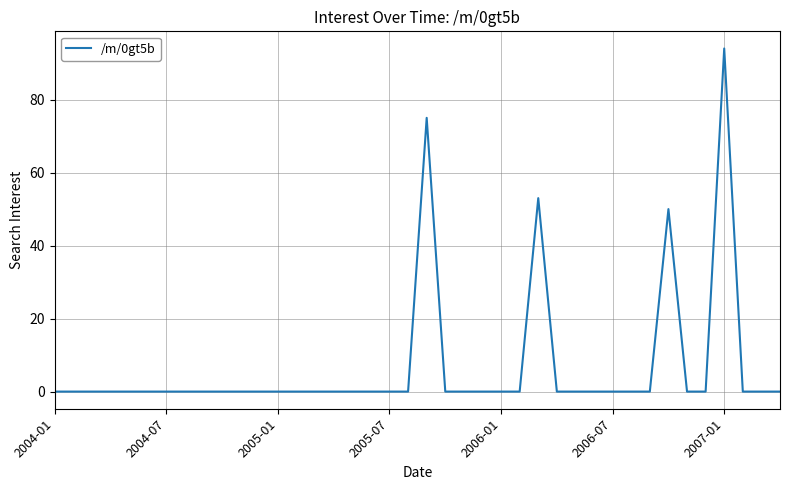

What is the difference between the second highest and second lowest values?

75